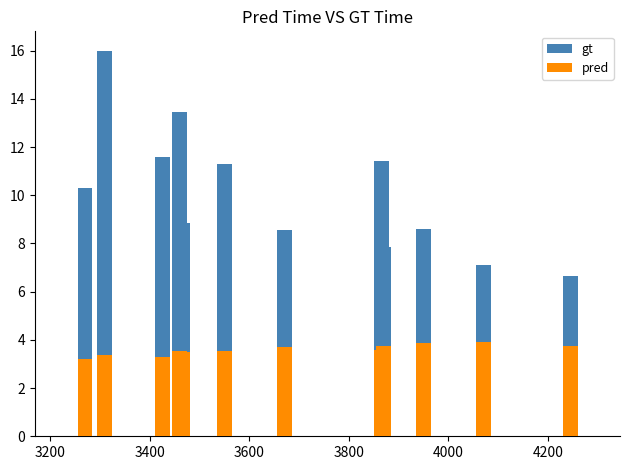

True or false: gt has a value of 24.4 at 10.

False